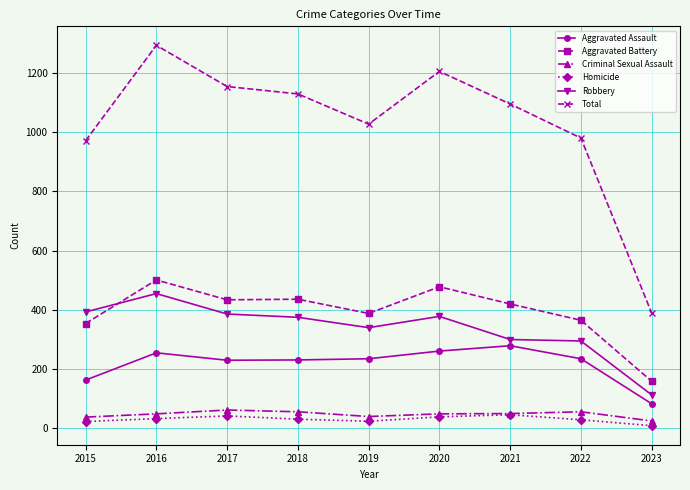

At which label is Aggravated Assault closest to 181?

2015